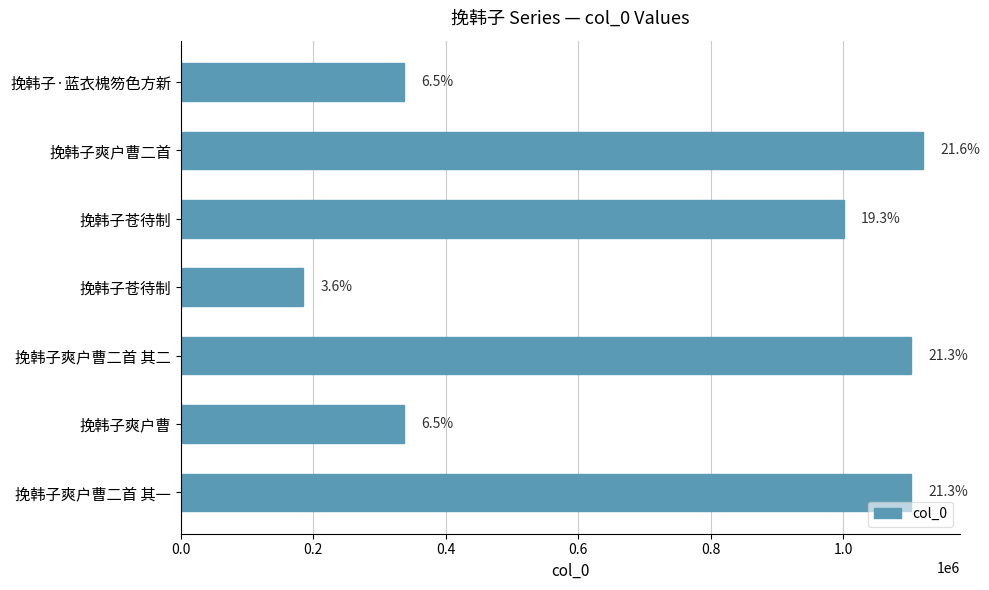

How many bars are there in total?

7